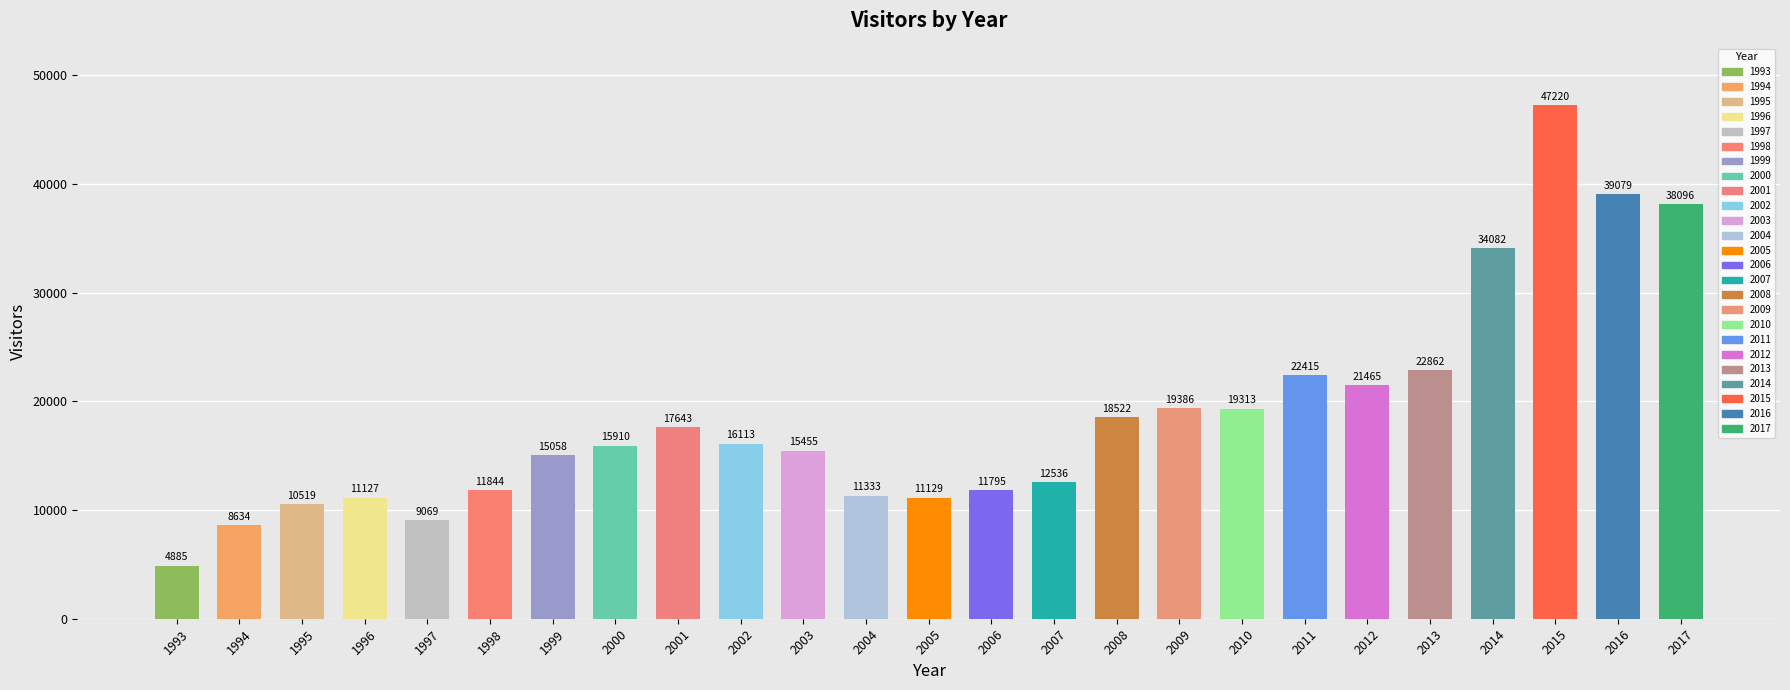

What is the difference between the second highest and second lowest values?

30445